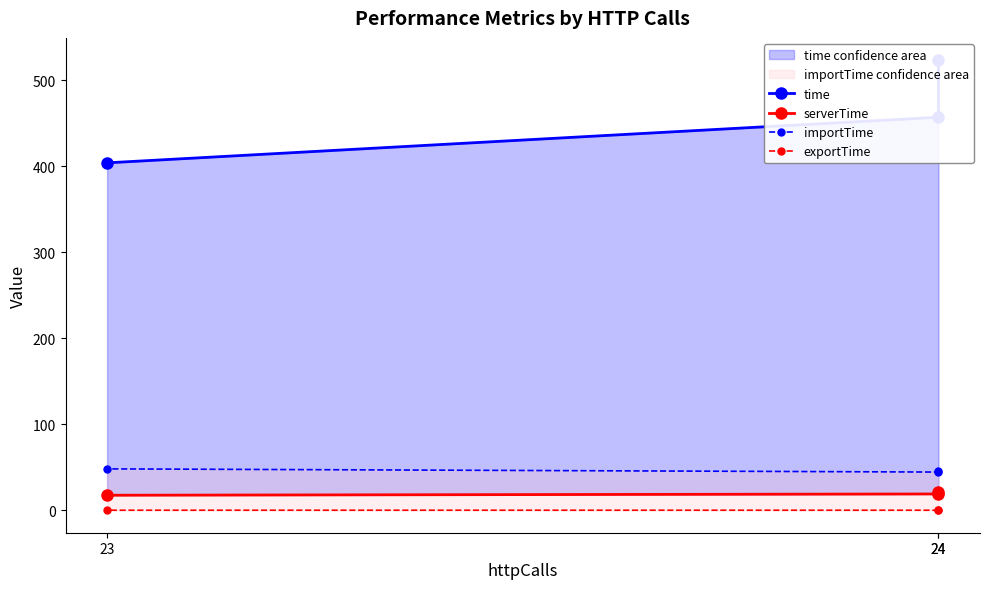

Where is serverTime nearest to the value 19?

24